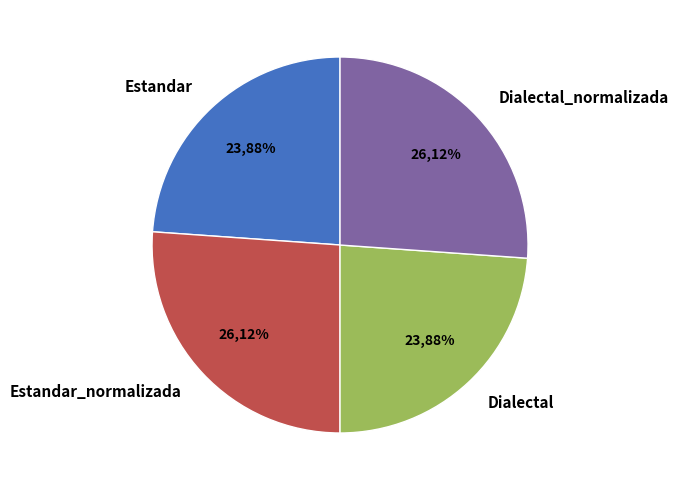

The Dialectal slice represents 14% of the pie. True or false?

False